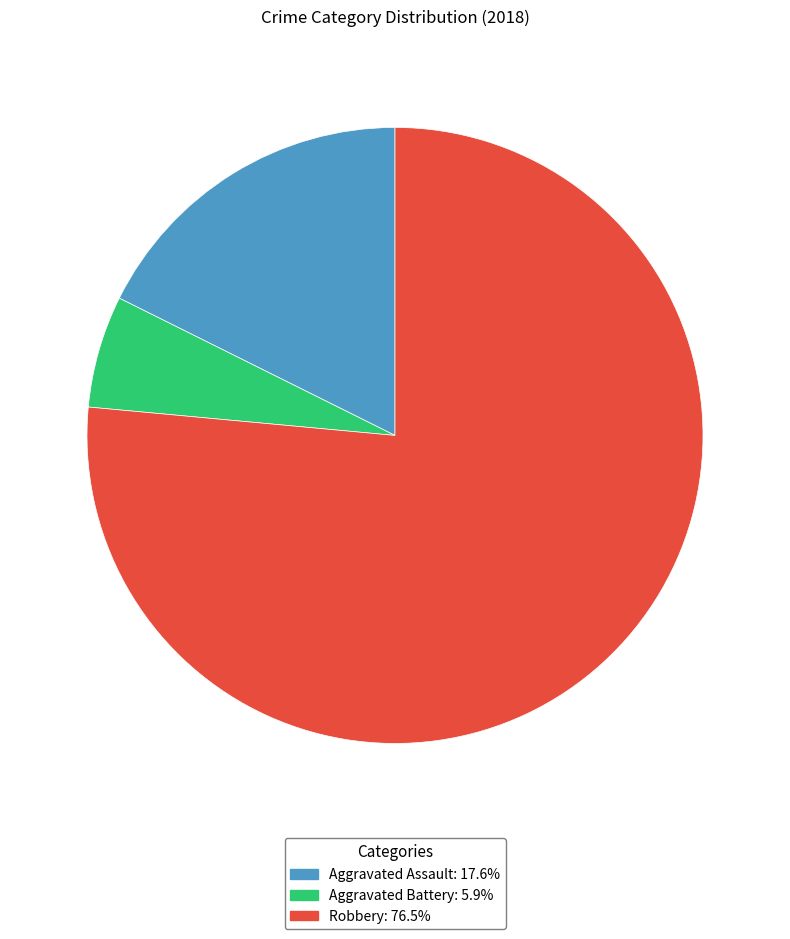

Do Aggravated Assault and Robbery together represent more than half of the pie?

Yes